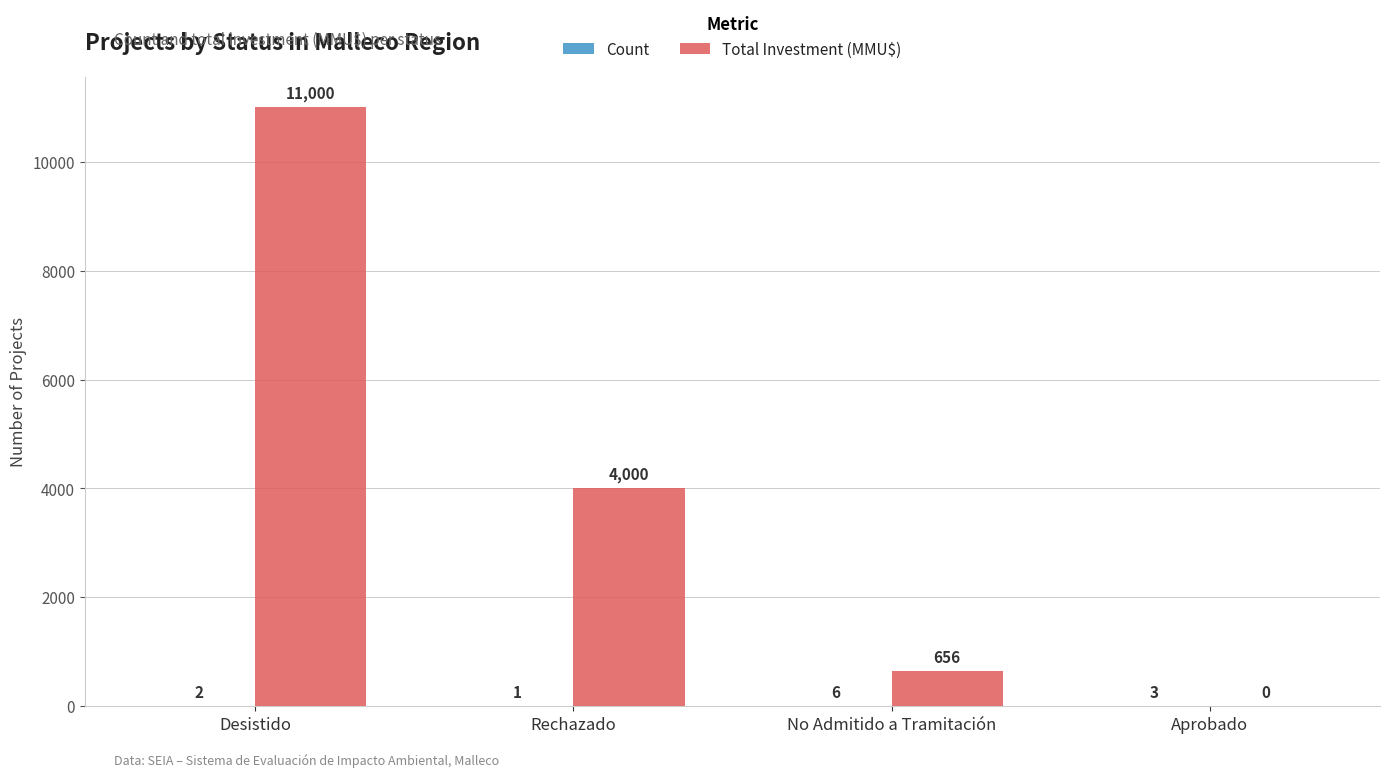

What is the sum of the Total Investment (MMU$) values at Desistido and No Admitido a Tramitación?

11656